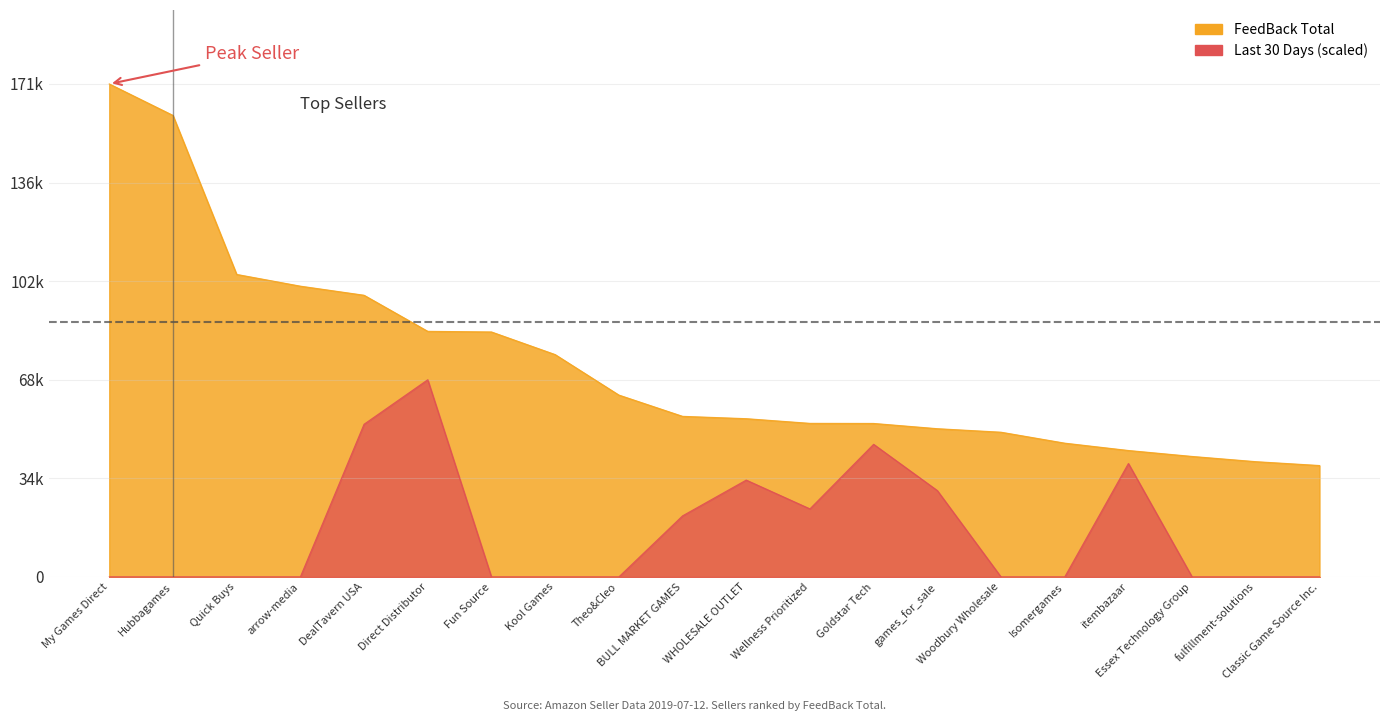

What is the label of the 3rd point from the left?

Quick Buys